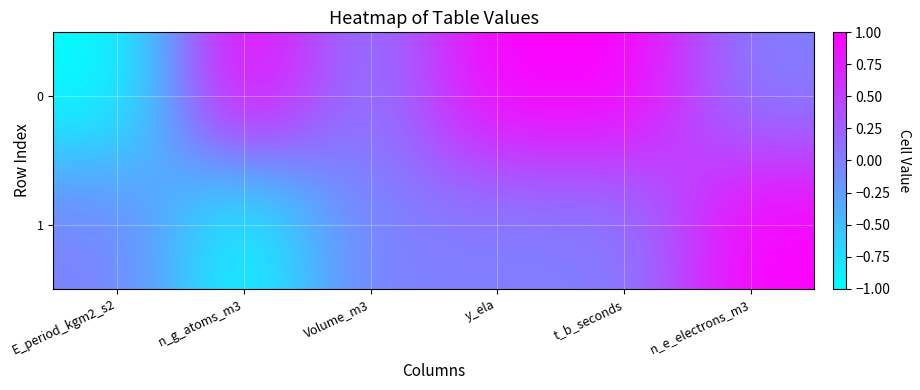

At E_period_kgm2_s2, list the series in order from largest to smallest.

1, 0